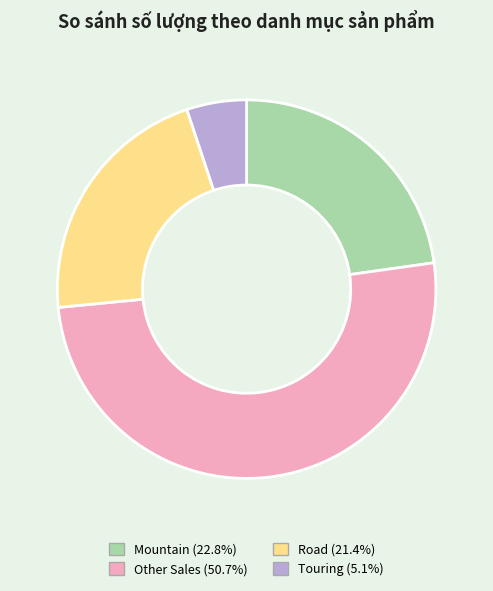

Rank the categories by value from lowest to highest.

Touring, Road, Mountain, Other Sales